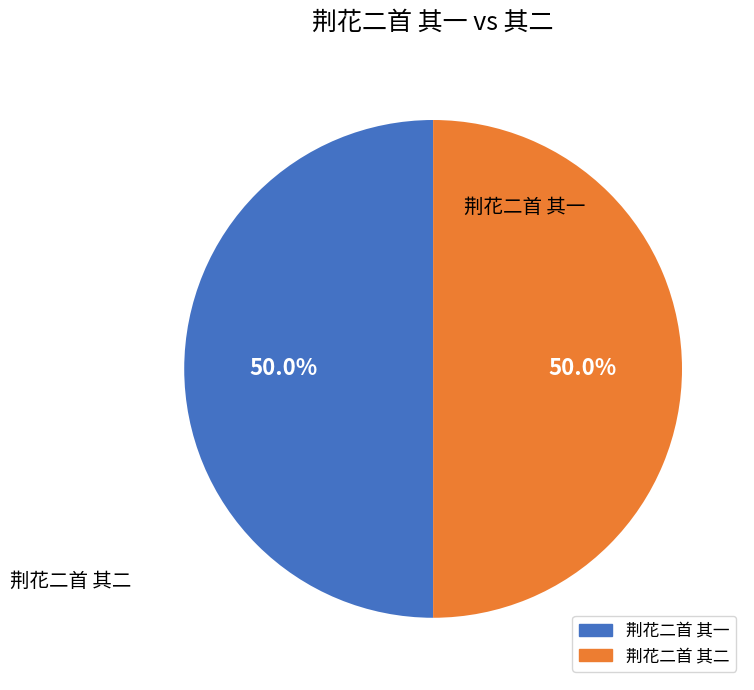

To the nearest percent, what is the average slice percentage?

50%